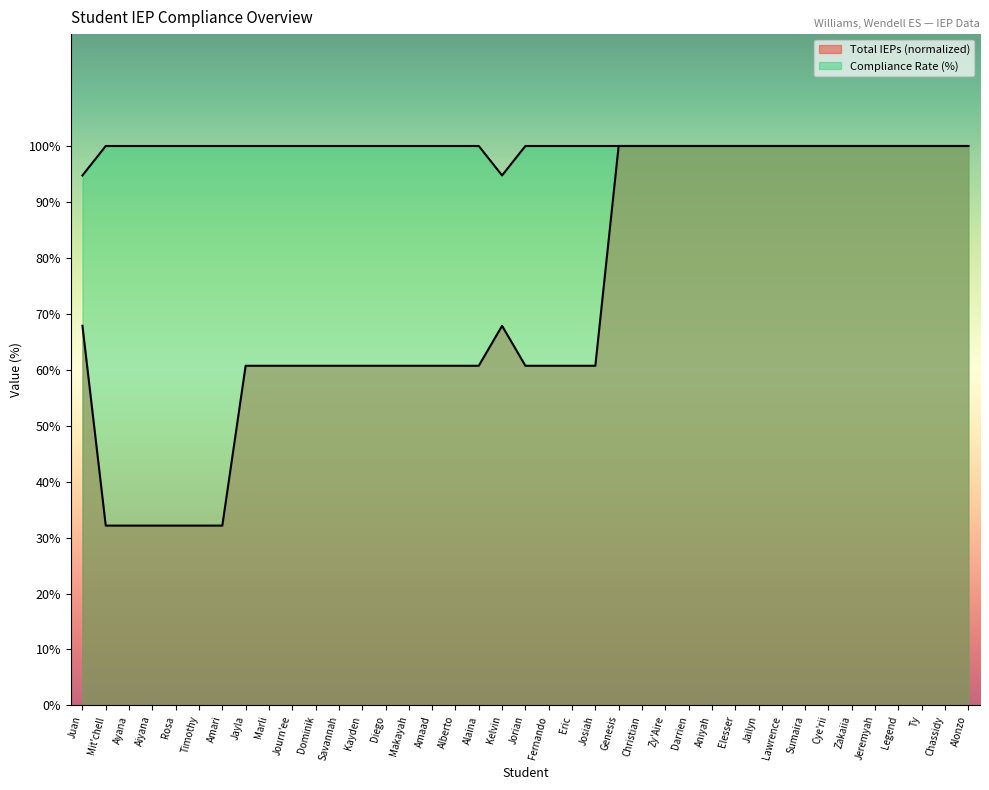

What is the sum of the Compliance Rate values at Fernando and Ty?

200.0